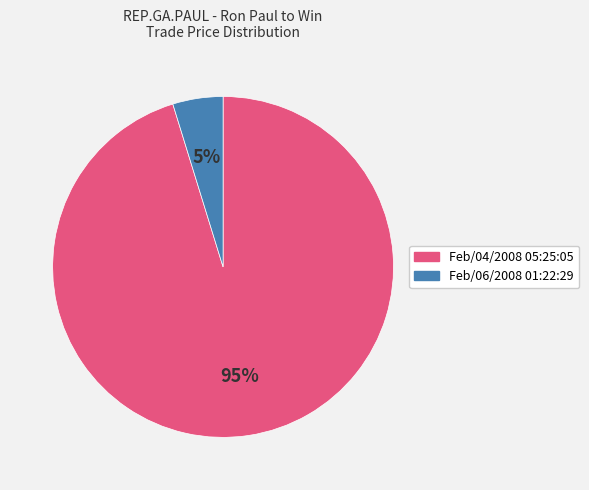

How many segments does this pie chart have?

2